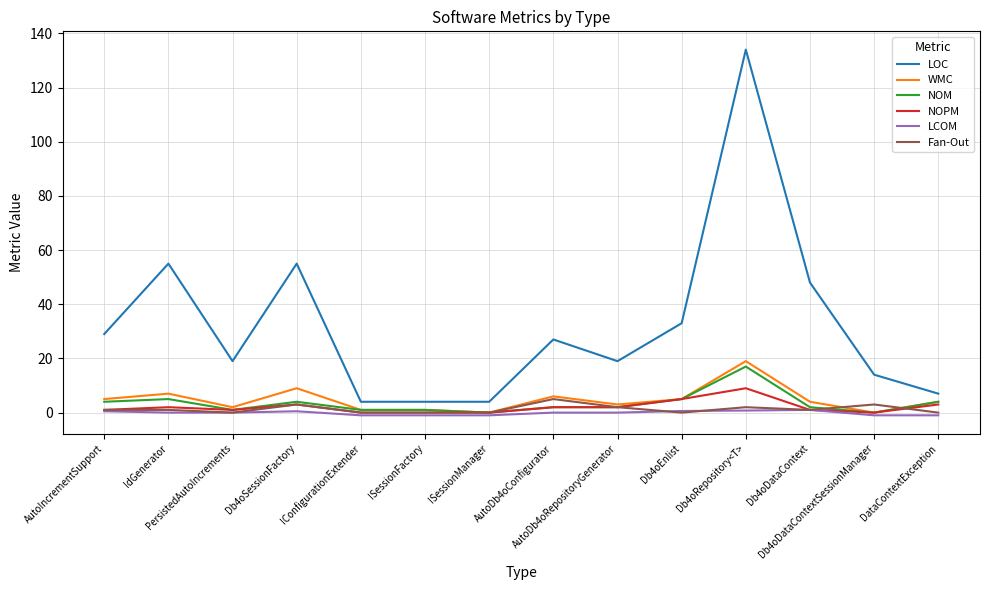

Where is the first local minimum for NOM?

PersistedAutoIncrements